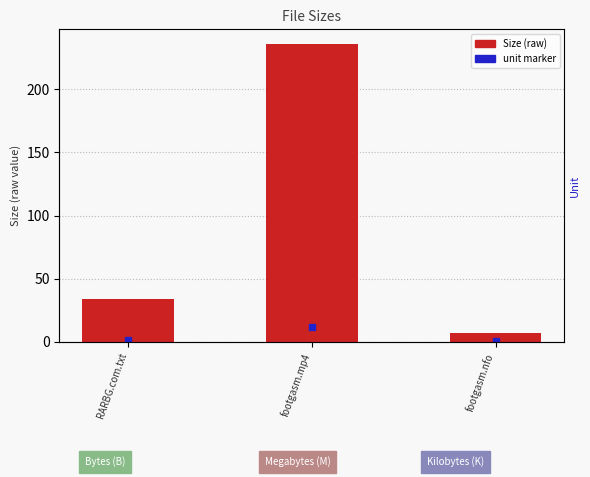

How many data points does each series have?

3